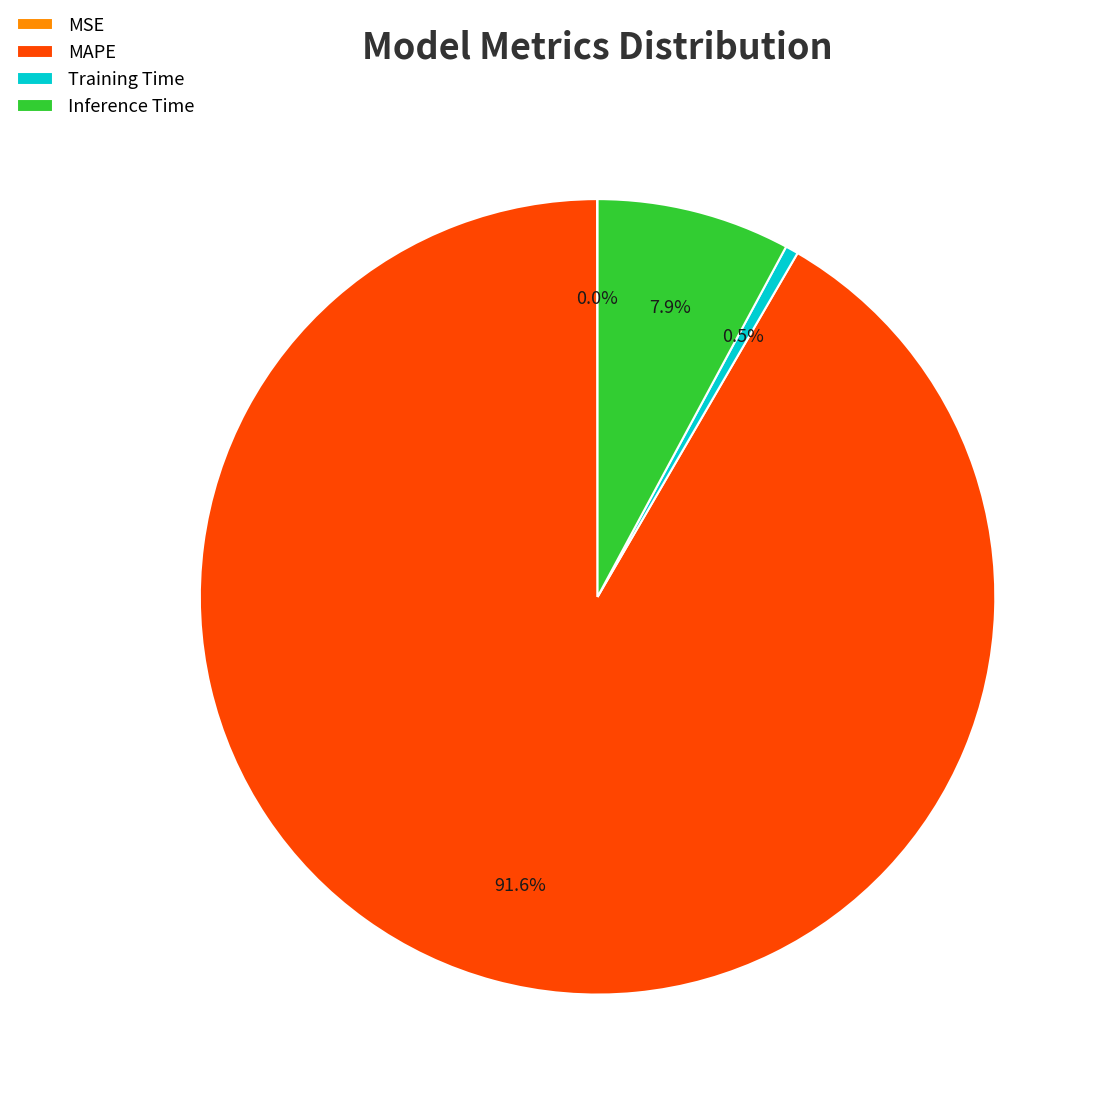

What portion of the pie excludes MAPE?

8.4%